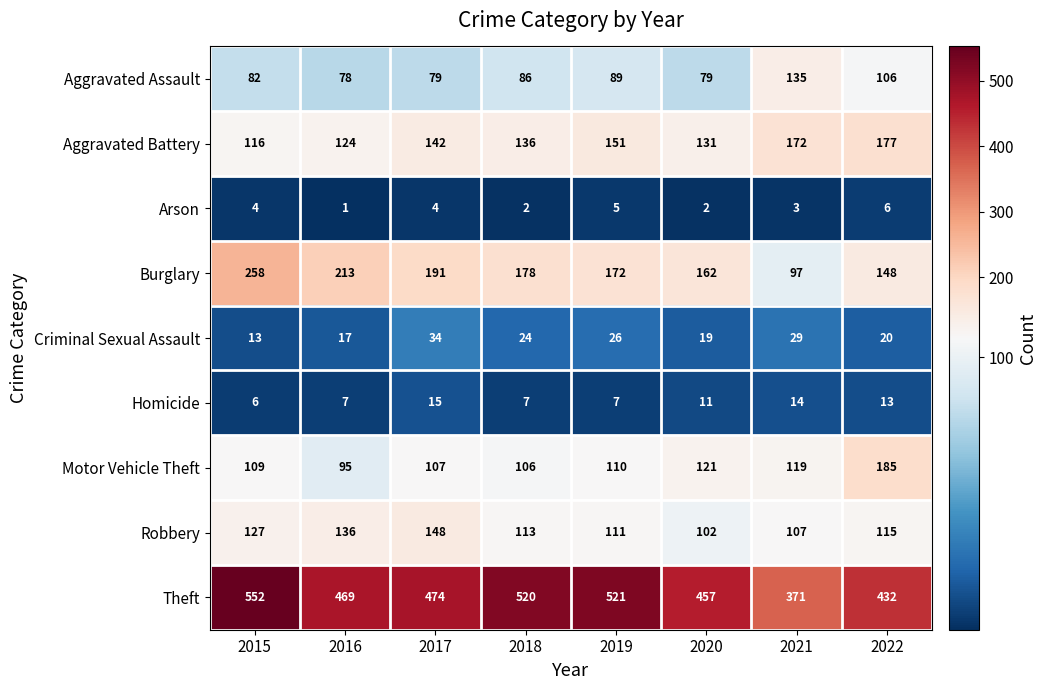

Which series has the largest range (max minus min)?

Theft